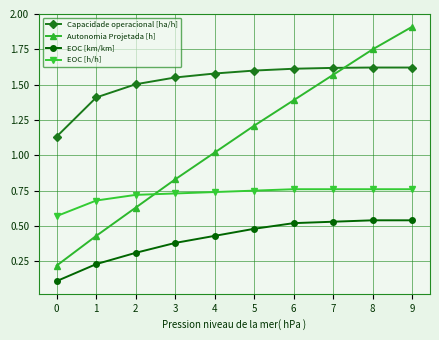

What is the minimum value shown in the chart?

0.1